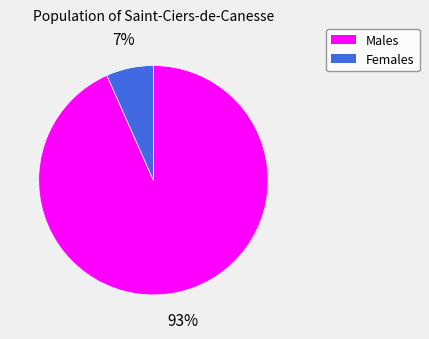

To the nearest percent, what is the average slice percentage?

50%